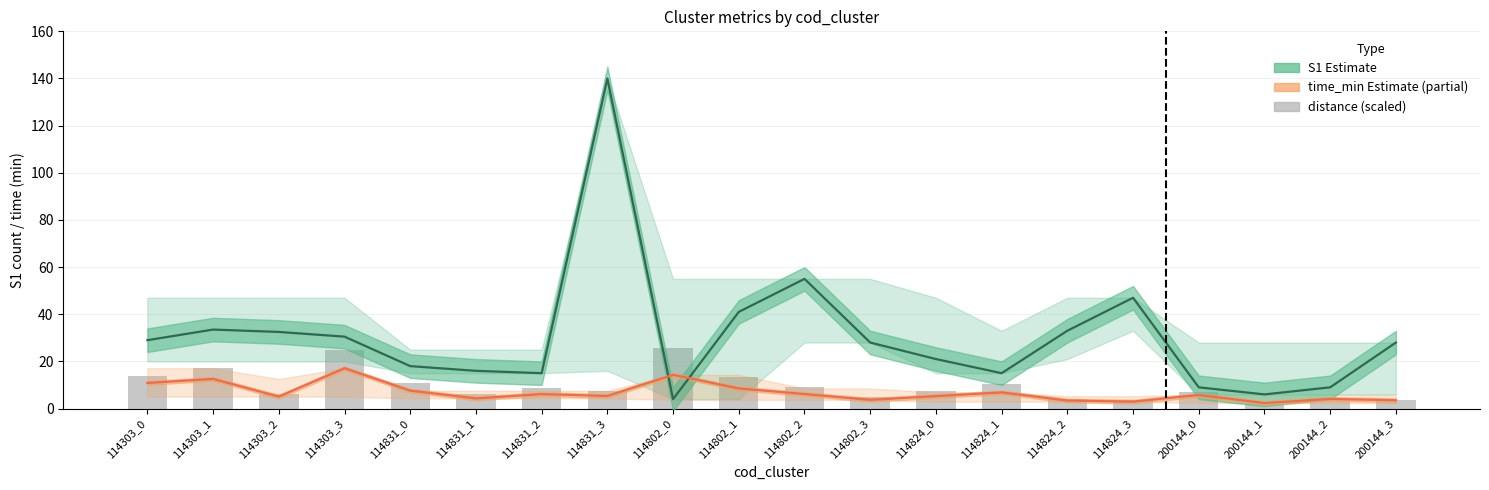

Does the chart contain stacked bars?

No